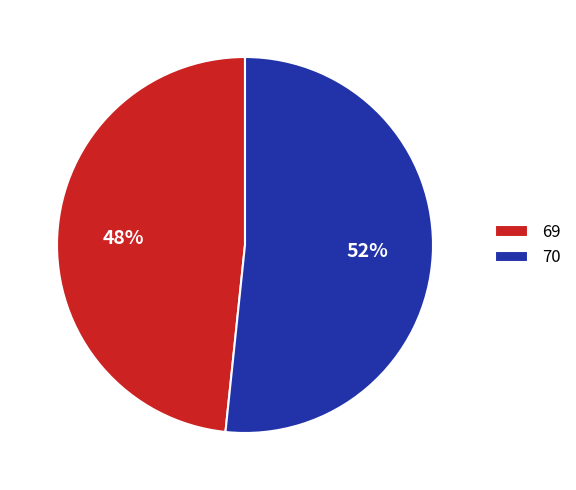

The 70 slice represents 52% of the pie. True or false?

True